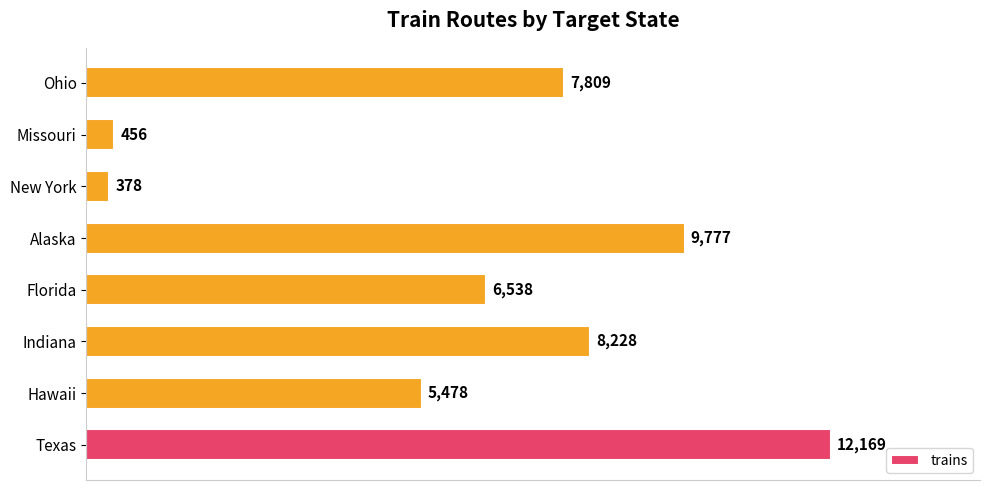

How many values are below 7809?

4